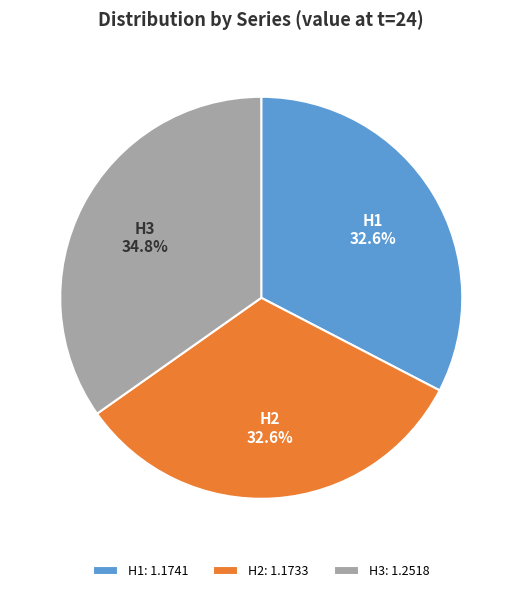

Is there any slice that represents more than half of the pie?

No